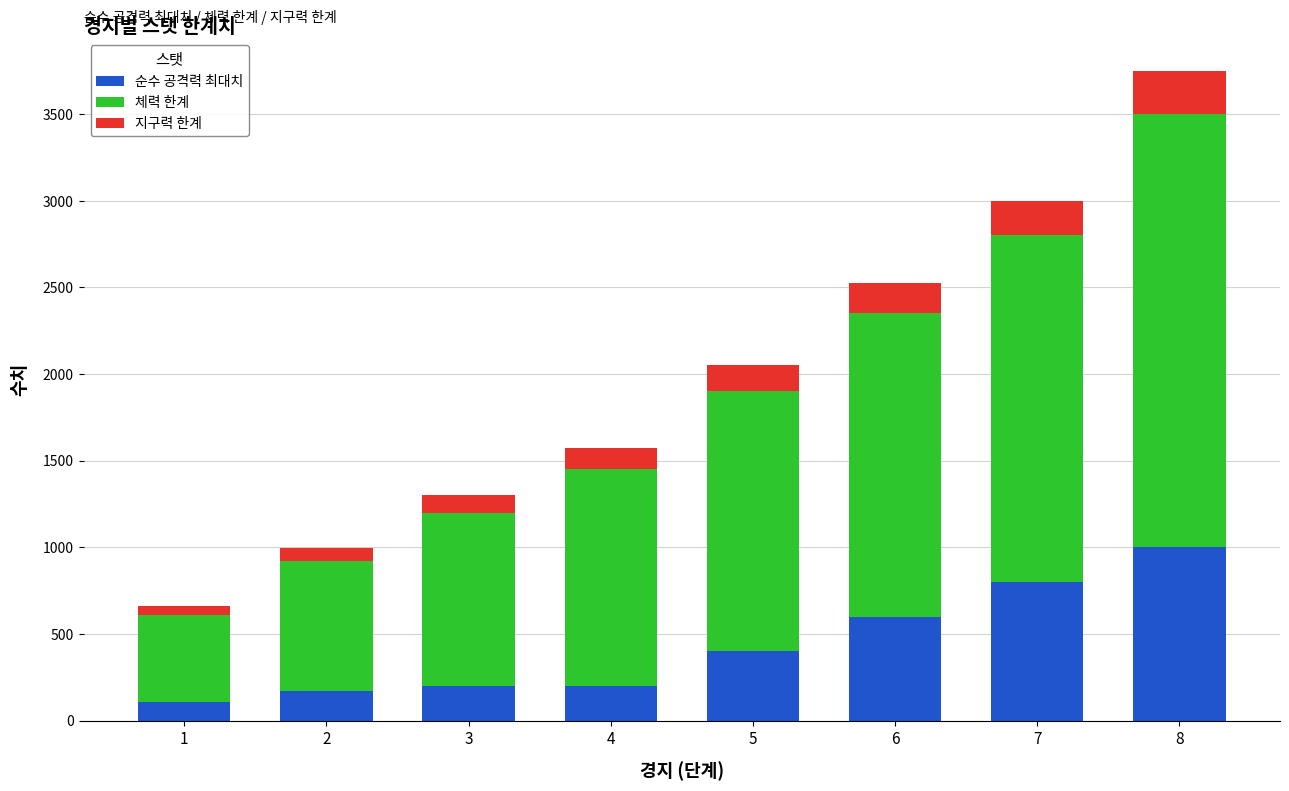

Are the bars horizontal?

No